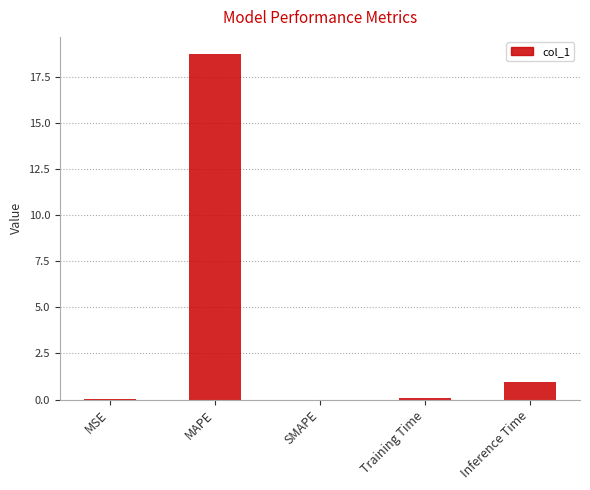

At which category does the chart reach its peak across all series?

MAPE